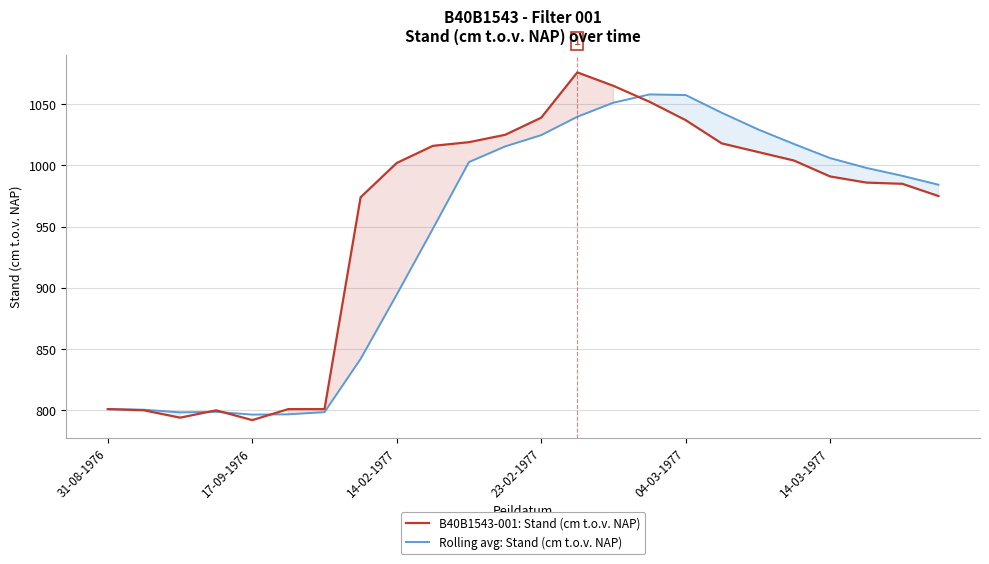

Where does the Rolling avg: Stand (cm t.o.v. NAP) series first go above 998?

10